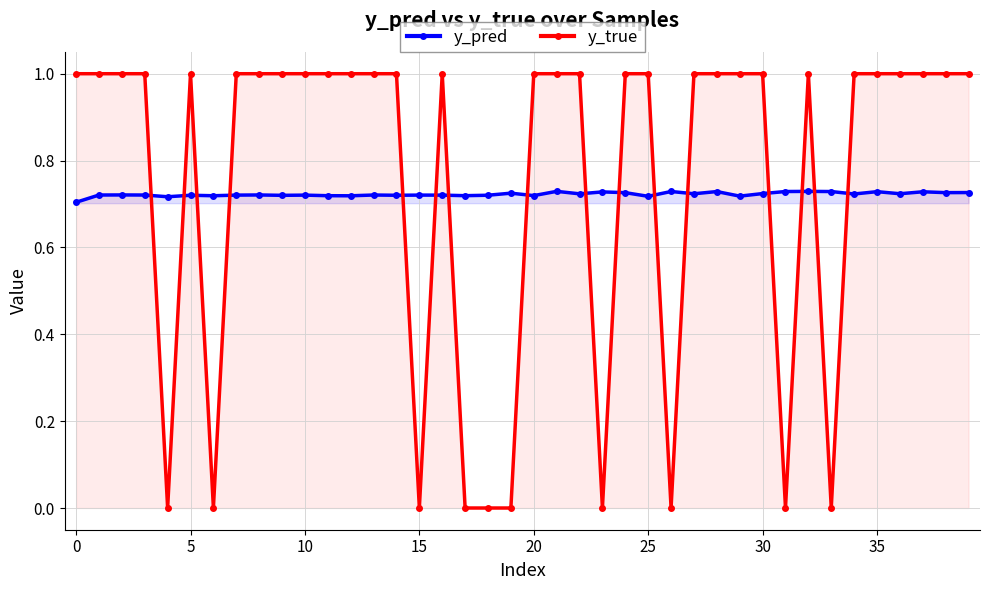

Reading right to left, list all the values displayed in this chart.

y_pred: 0.7	0.7	0.7	0.7	0.7	0.7	0.7	0.7	0.7	0.7	0.7	0.7	0.7	0.7	0.7	0.7	0.7	0.7	0.7	0.7	0.7	0.7	0.7	0.7	0.7	0.7	0.7	0.7	0.7	0.7	0.7	0.7	0.7	0.7	0.7	0.7	0.7	0.7	0.7	0.7
y_true: 1.0	1.0	1.0	1.0	1.0	1.0	0.0	1.0	0.0	1.0	1.0	1.0	1.0	0.0	1.0	1.0	0.0	1.0	1.0	1.0	0.0	0.0	0.0	1.0	0.0	1.0	1.0	1.0	1.0	1.0	1.0	1.0	1.0	0.0	1.0	0.0	1.0	1.0	1.0	1.0